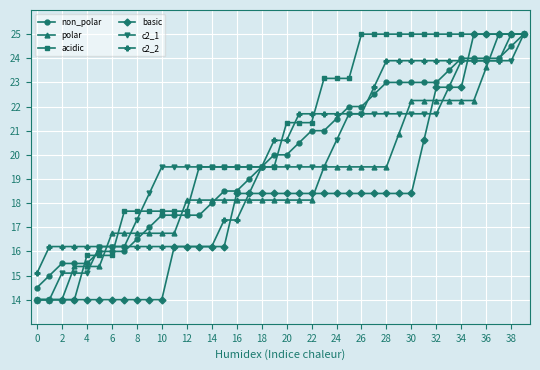

Which series has the largest total across all categories?

acidic